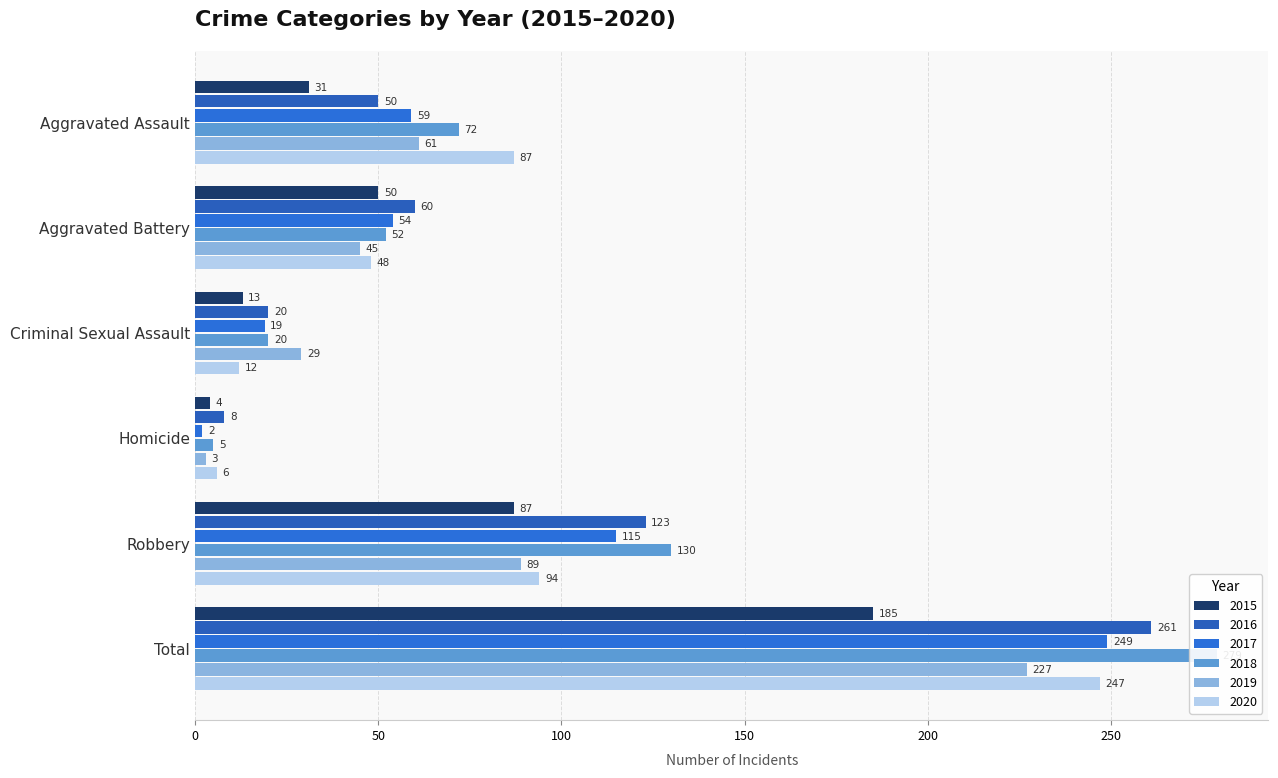

What is the spread (max minus min) of values at Robbery?

43